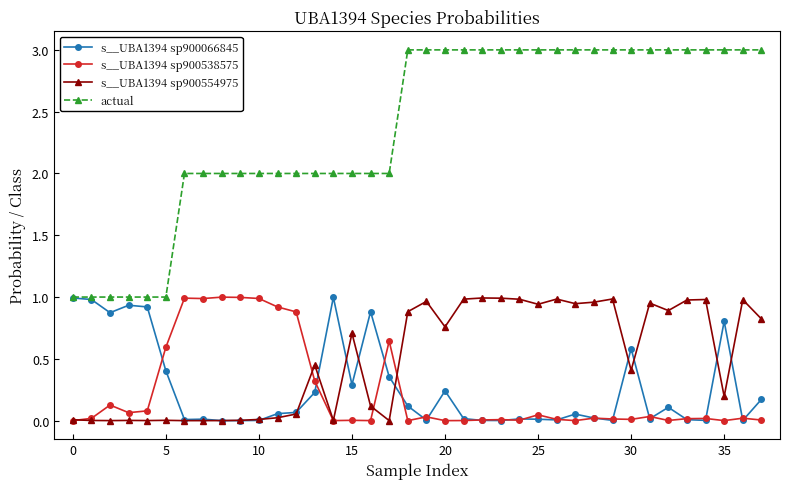

What is the greatest value displayed?

3.0